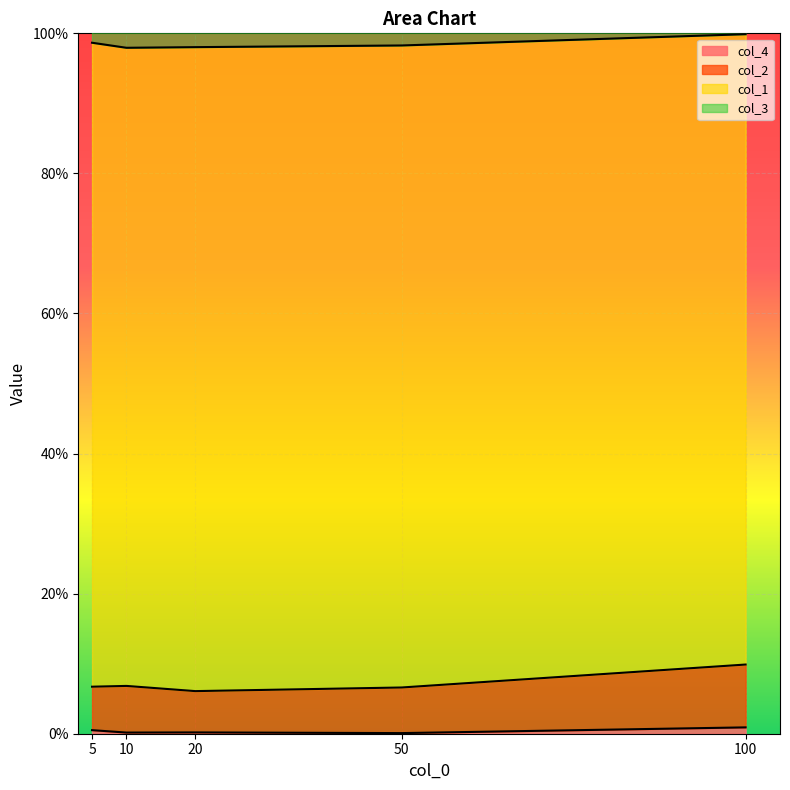

How many interior local valleys does the col_4 series have?

2